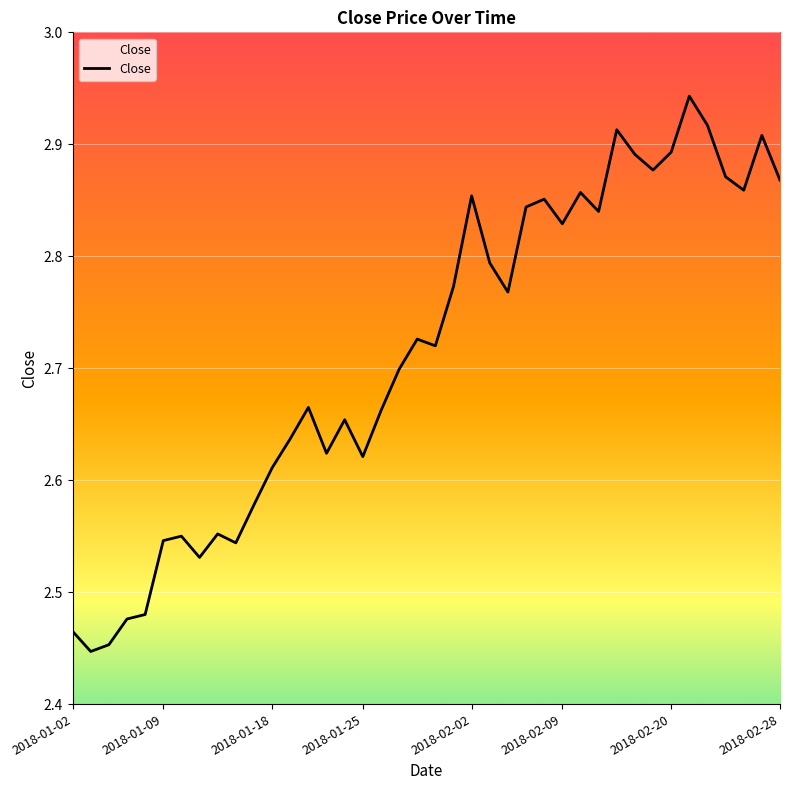

The chart shows a value of 1.9 at 25. True or false?

False